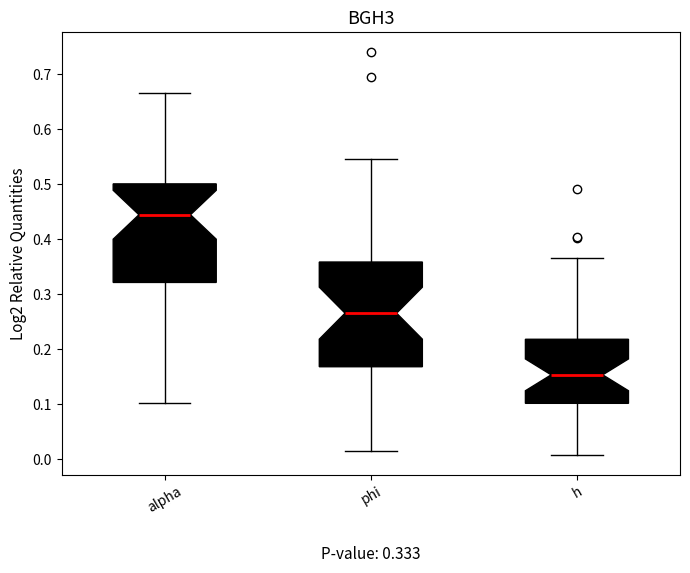

Comparing the boxes themselves (not the whiskers), which one is the tallest?

phi